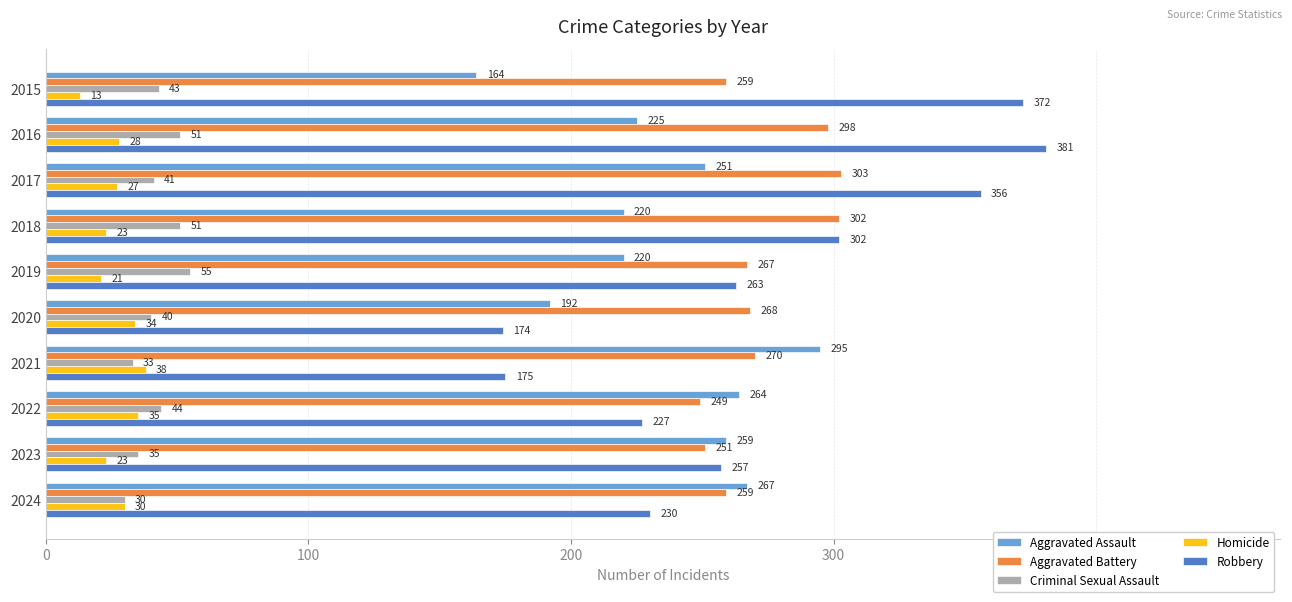

What is the minimum value shown in the chart?

13